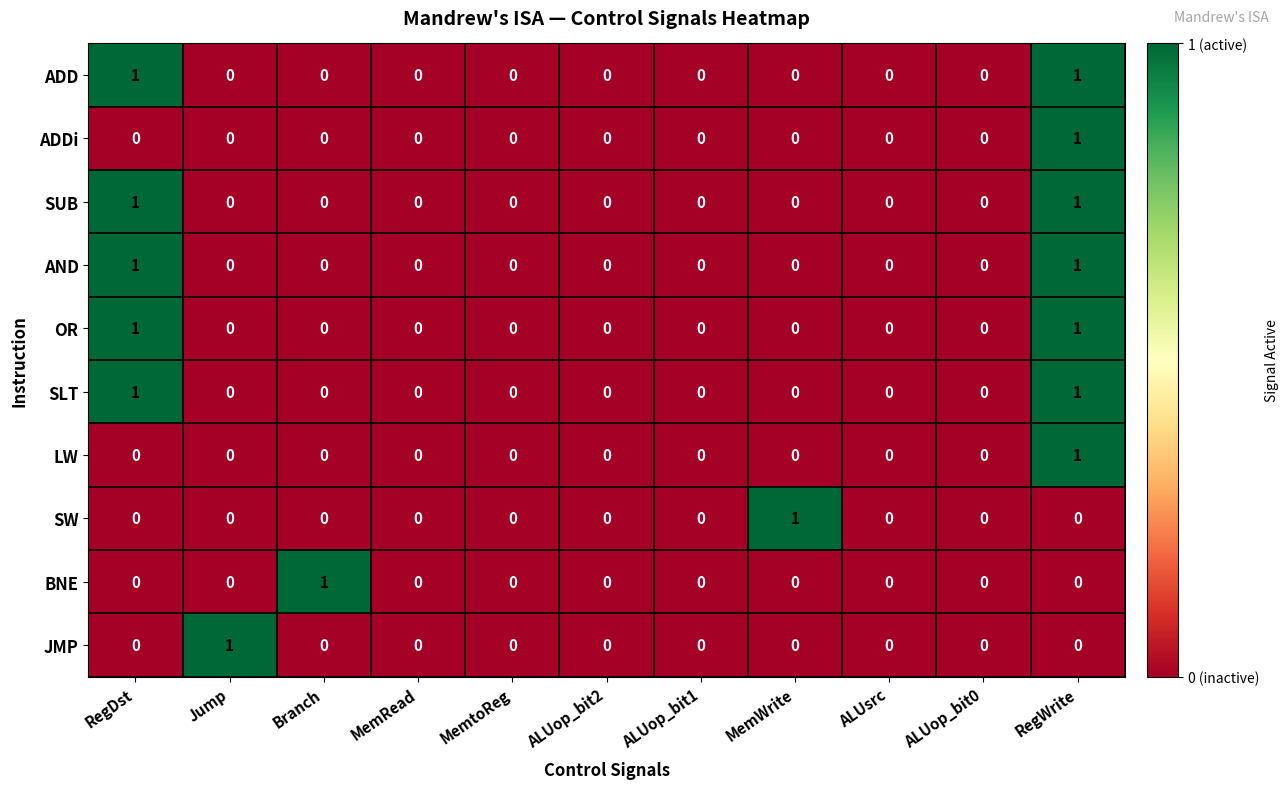

The OR series shows 1 at ALUop_bit1. True or false?

False